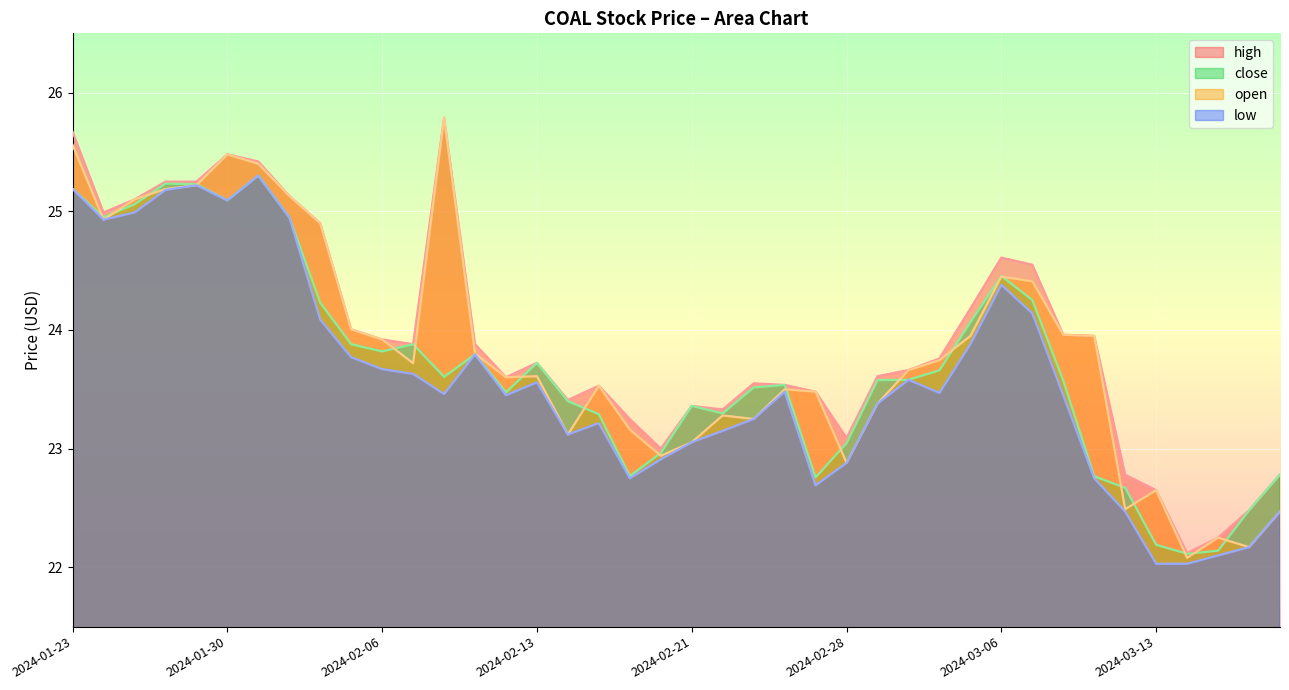

What is the spread (max minus min) of values at 2024-02-19?

0.5